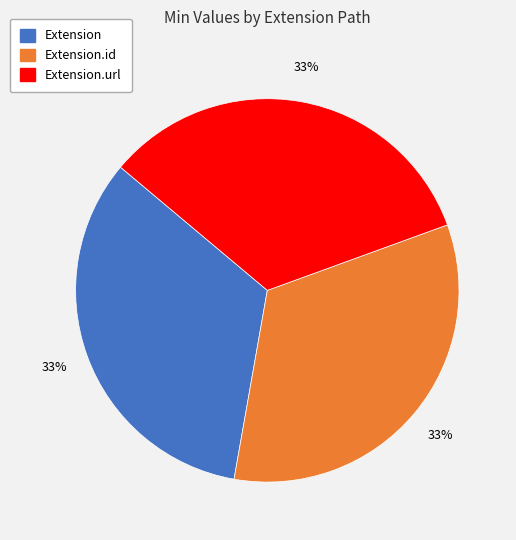

Does any single category account for the majority?

No